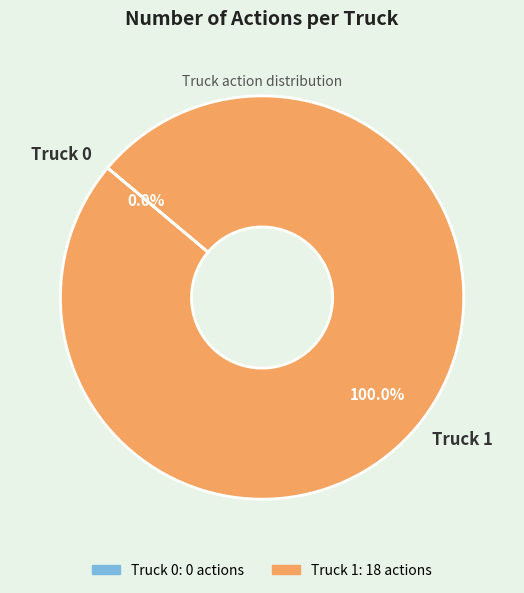

How many slices are in this pie chart?

2